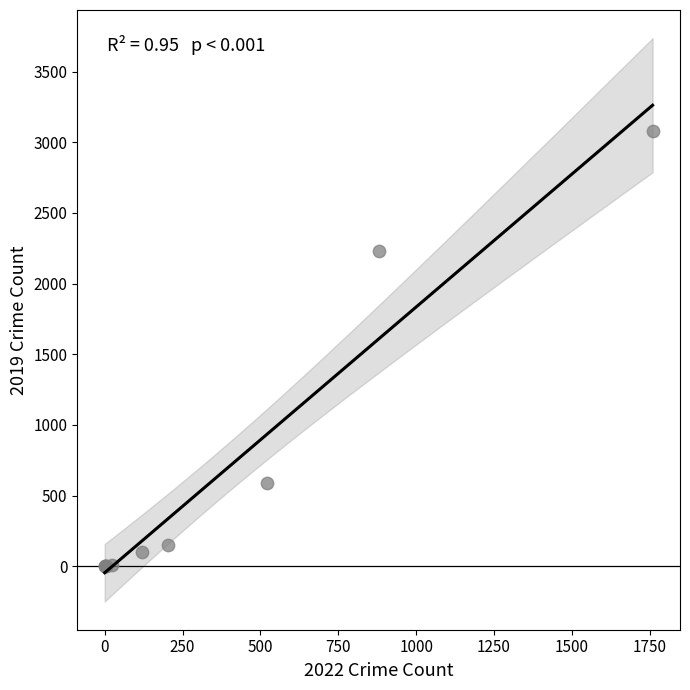

What Y value in the scatter plot is closest to 1540?

2230